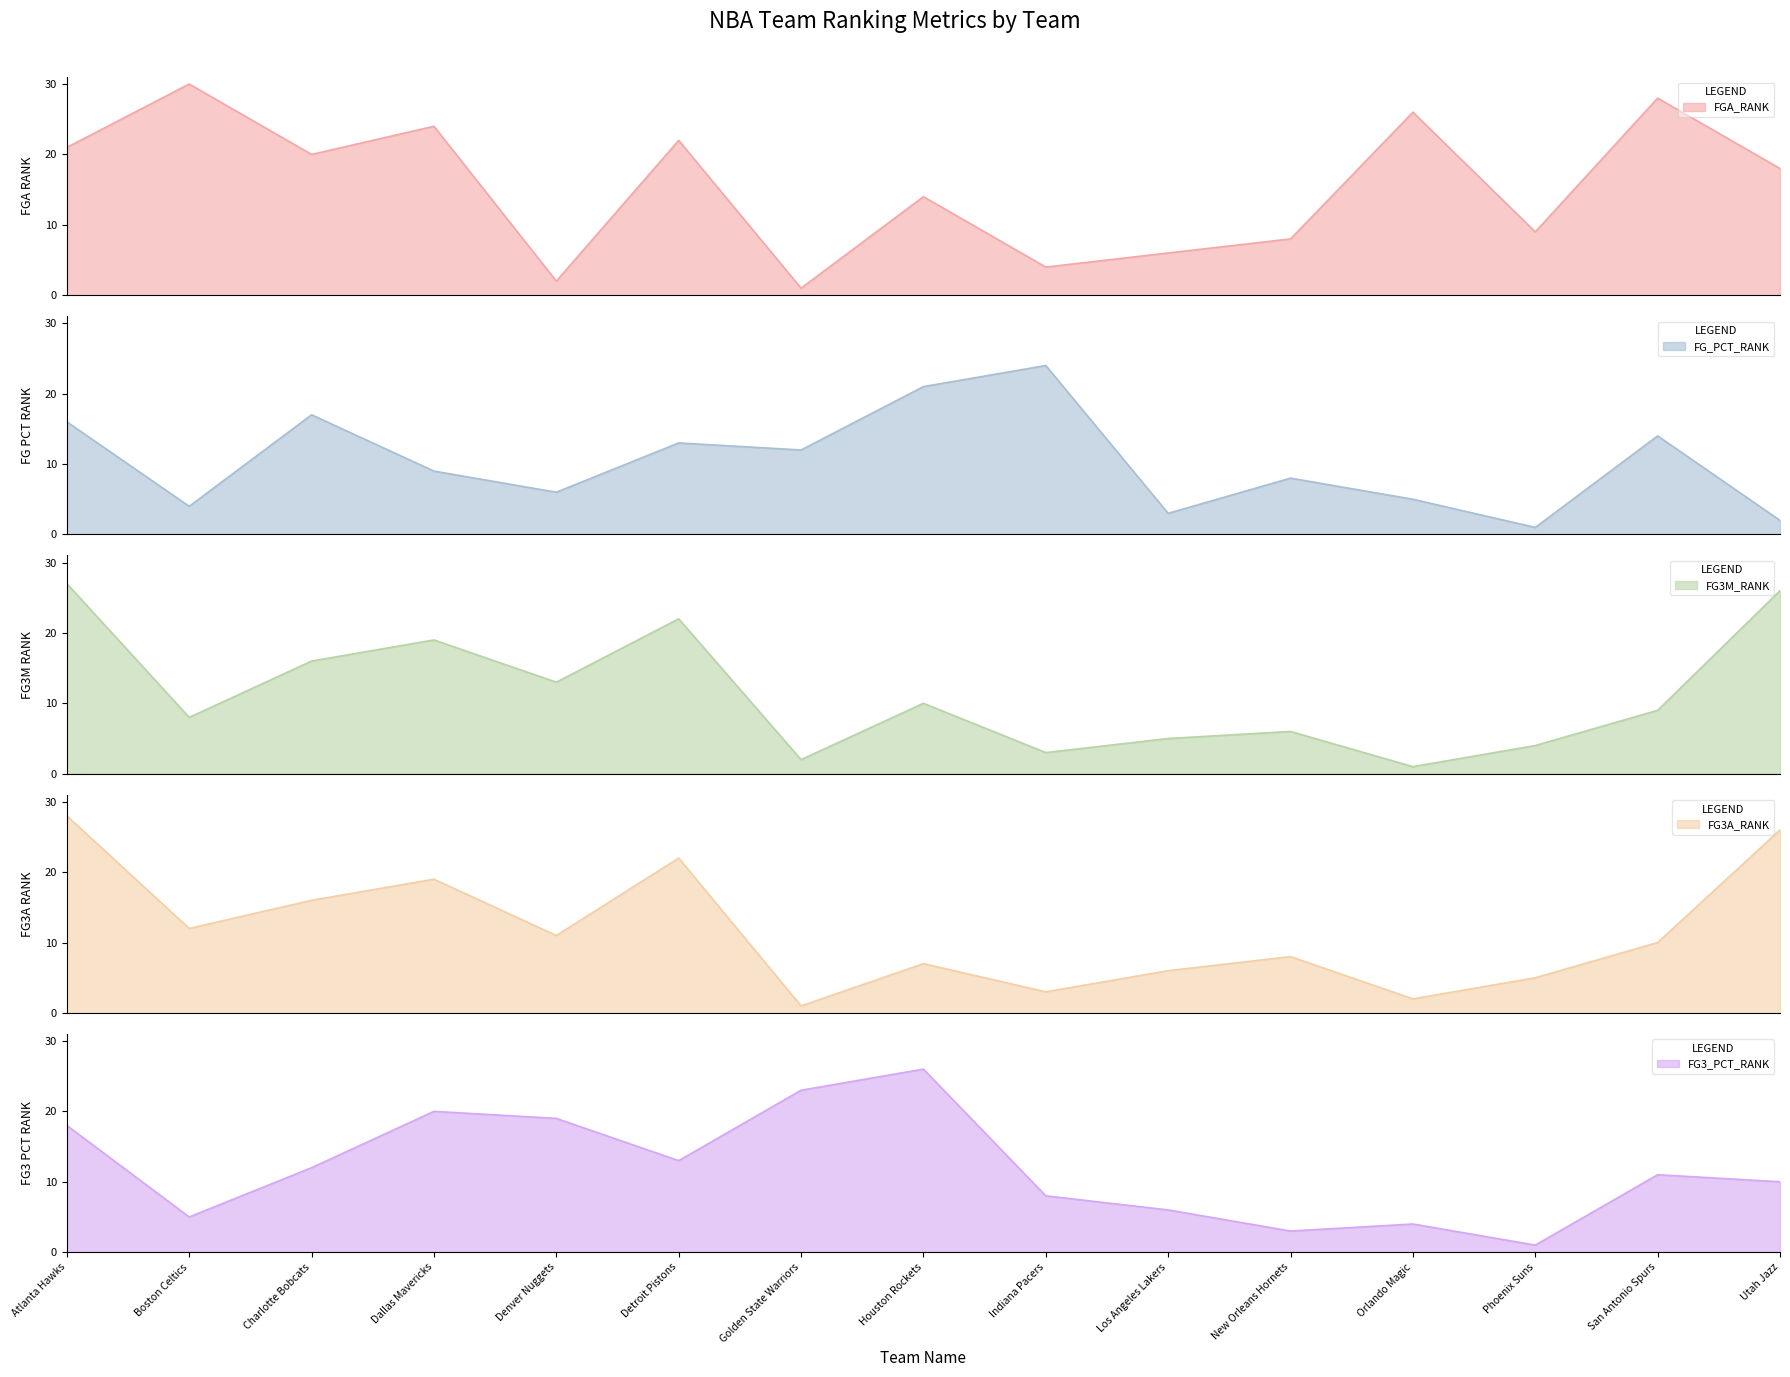

What is the minimum value for FG_PCT_RANK?

1